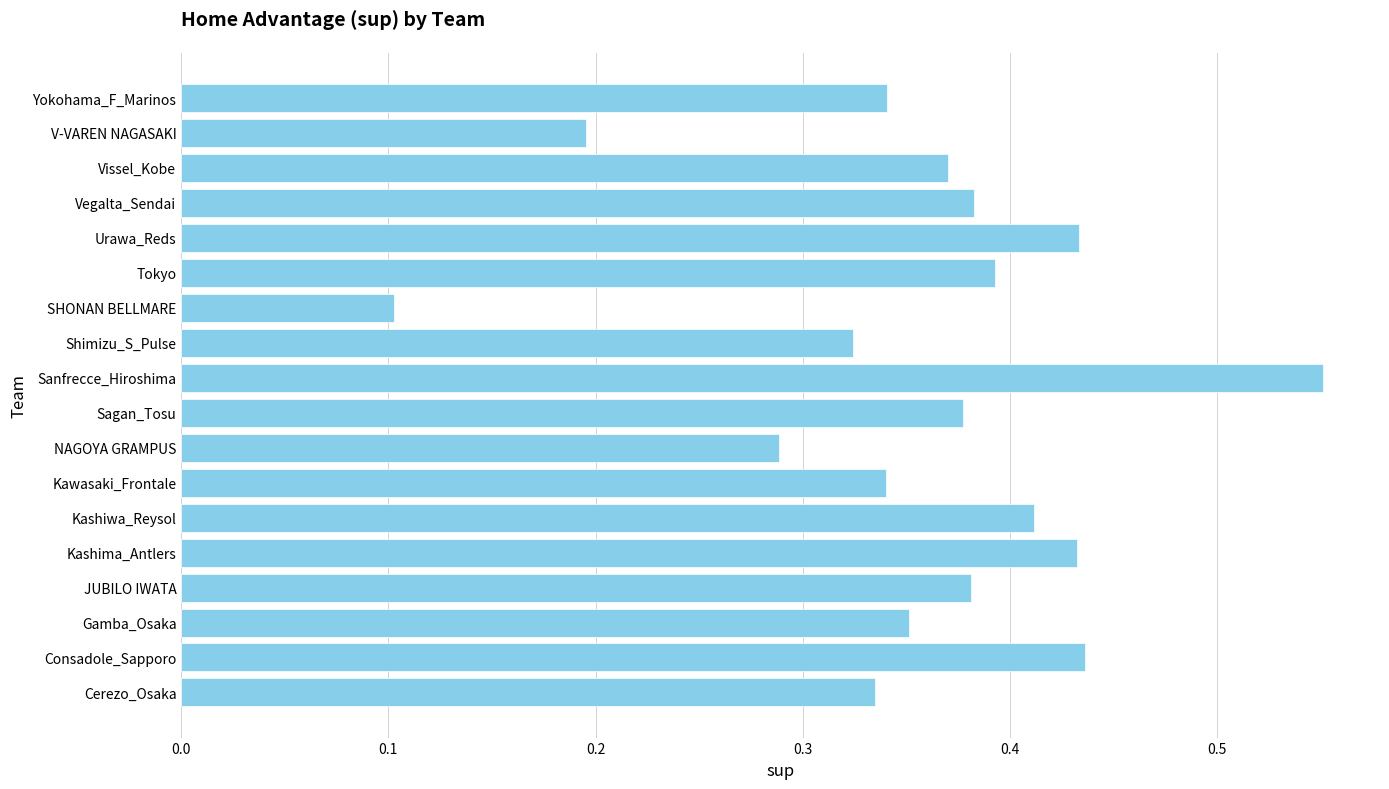

How many values are between 0 and 1?

18